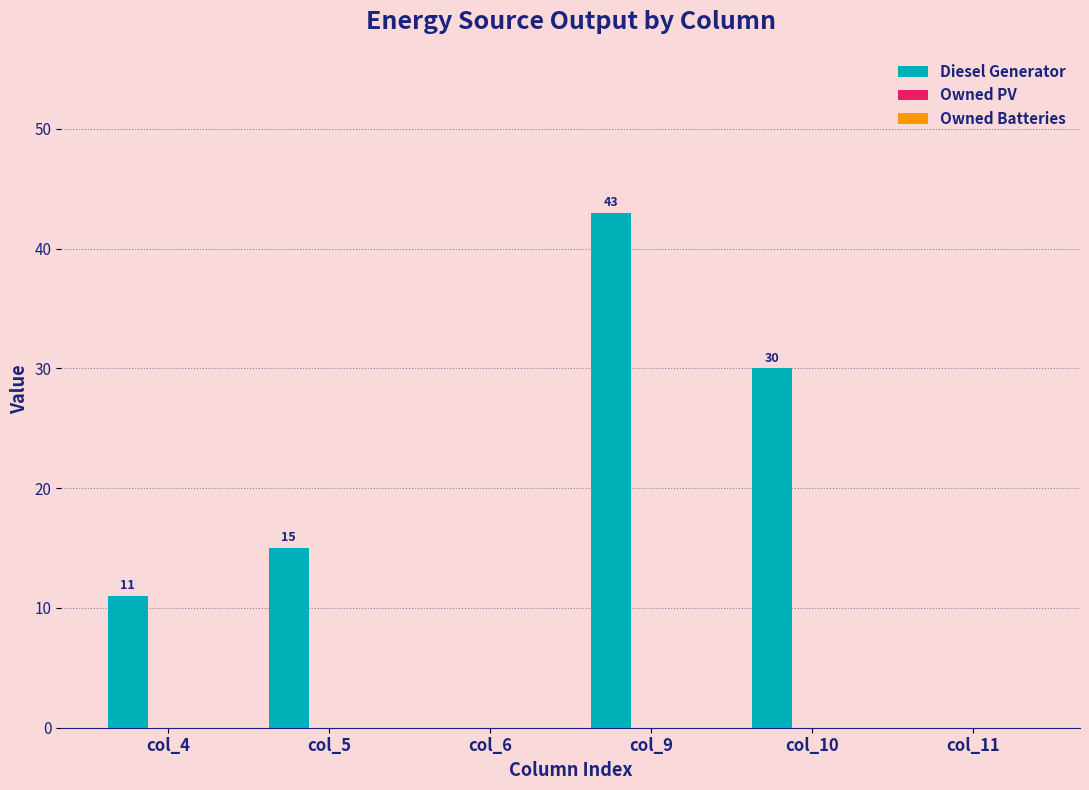

Reading left to right, extract all data points from this chart.

col_4=11	col_5=15	col_6=0	col_9=43	col_10=30	col_11=0